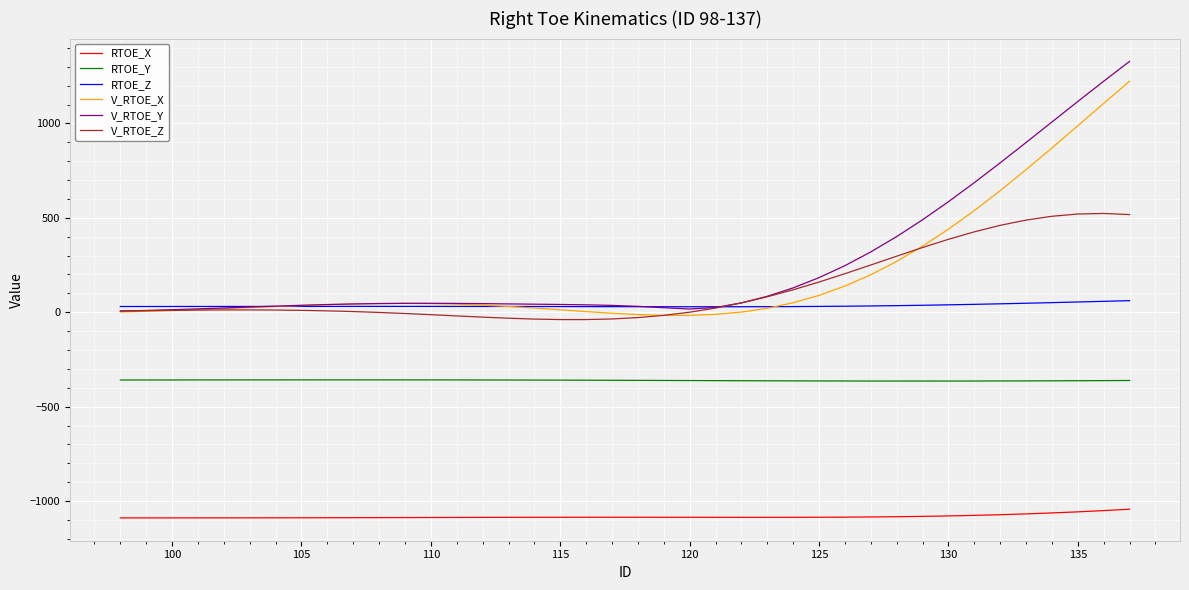

Which series has the widest spread of values?

V_RTOE_Y